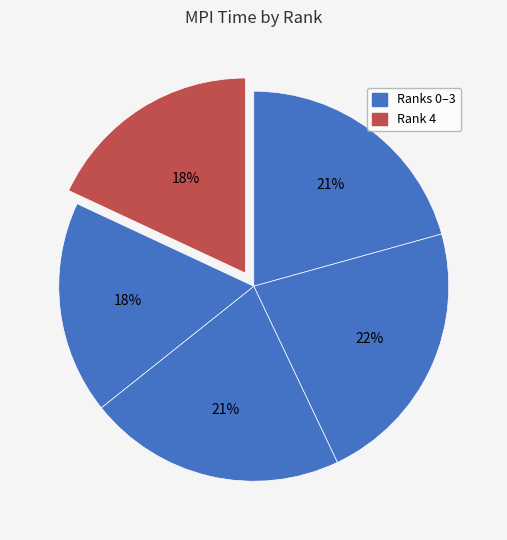

How many slices are in this pie chart?

5